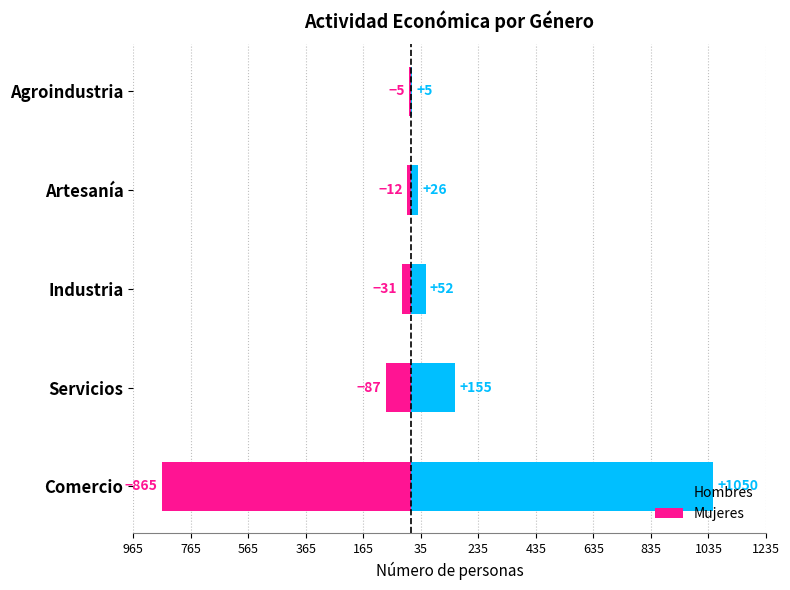

How many bars are there in each group?

2